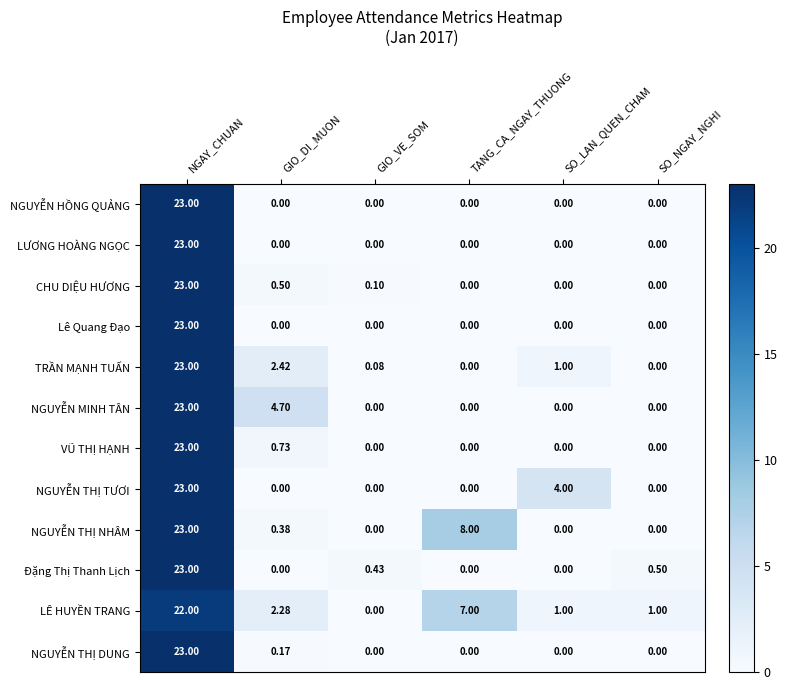

Where does the LÊ HUYỀN TRANG series first go above 2?

NGAY_CHUAN